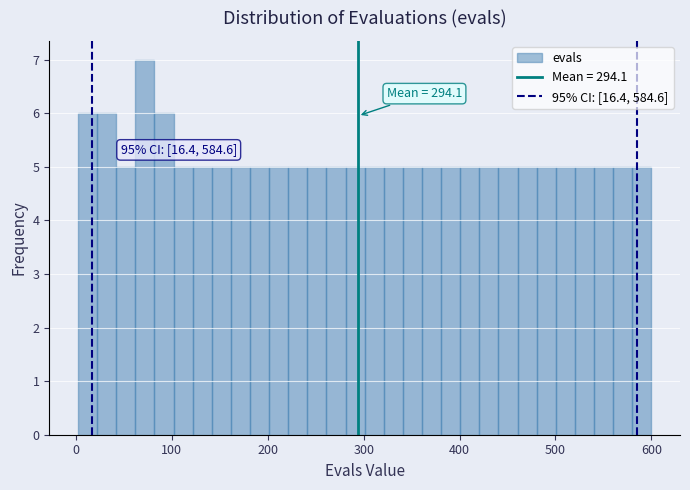

Around what value on the x-axis is the tallest bar? Give the approximate position of its centre, as read against the axis.

70